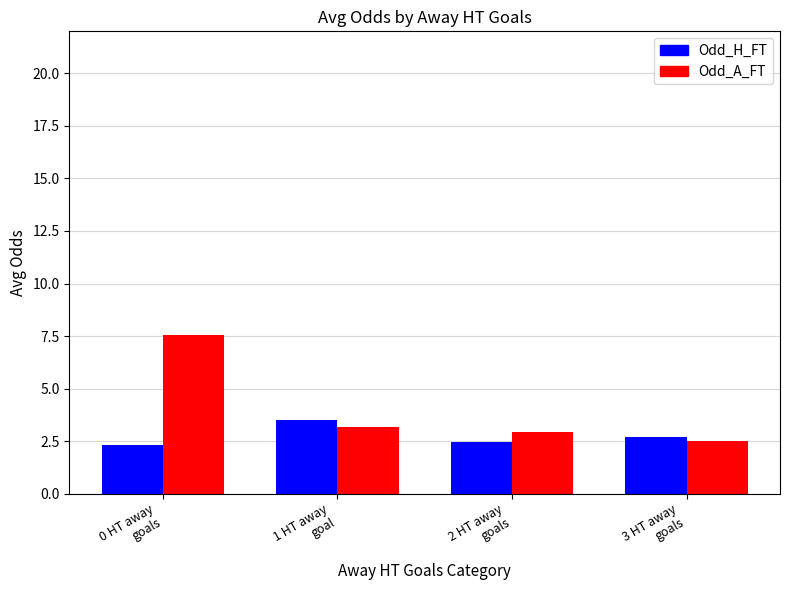

Which category has the lowest value in the Odd_A_FT series?

3 HT away
goals